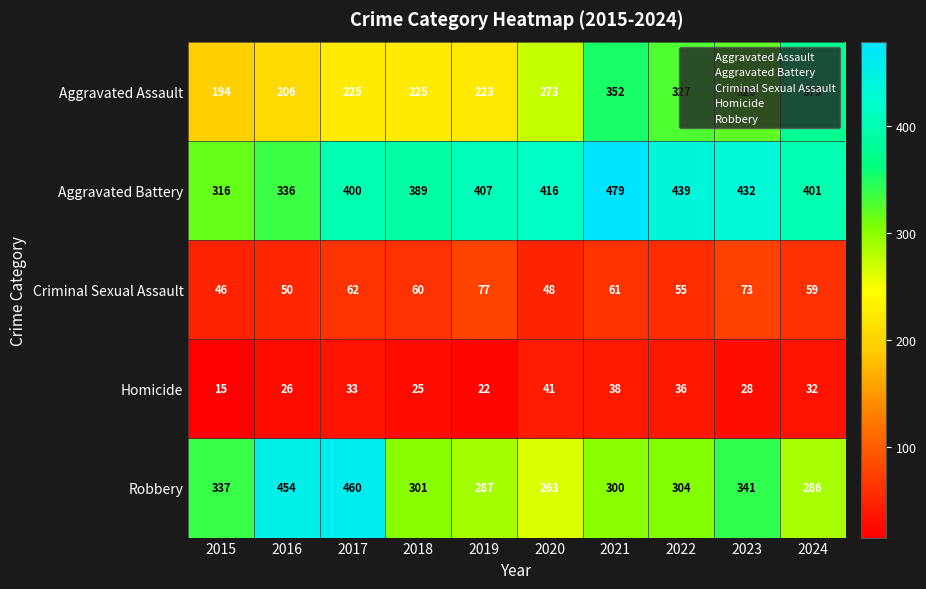

At how many categories does at least one series exceed 385?

9